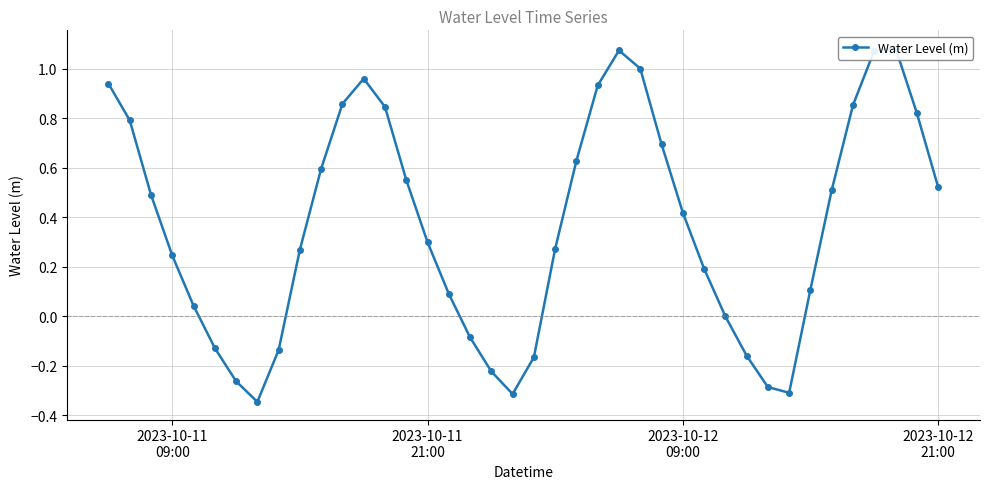

How many data points are less than 0?

11